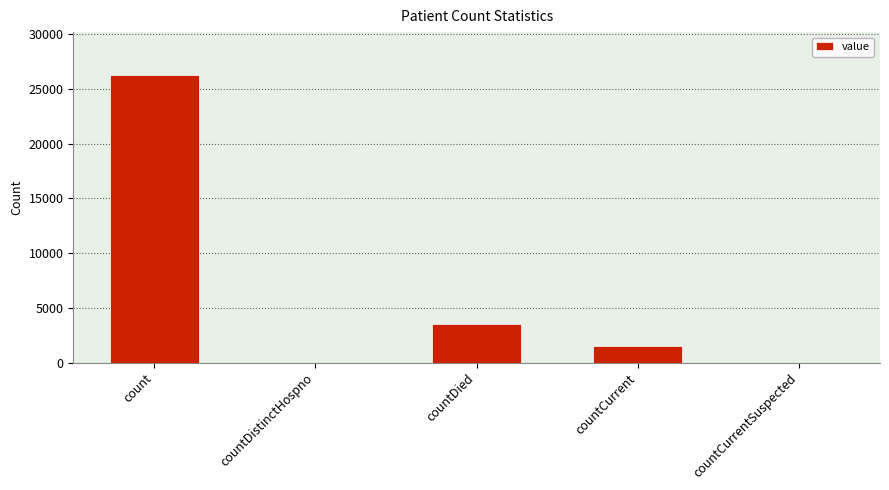

Is it true that the value at countDistinctHospno is 14631?

False